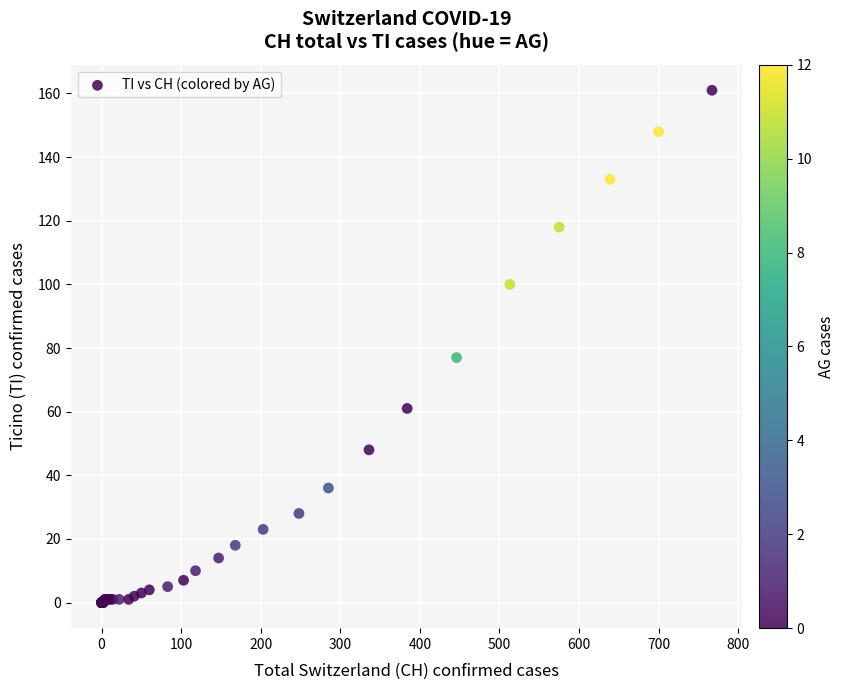

What Y value in the scatter plot is closest to 80?

77